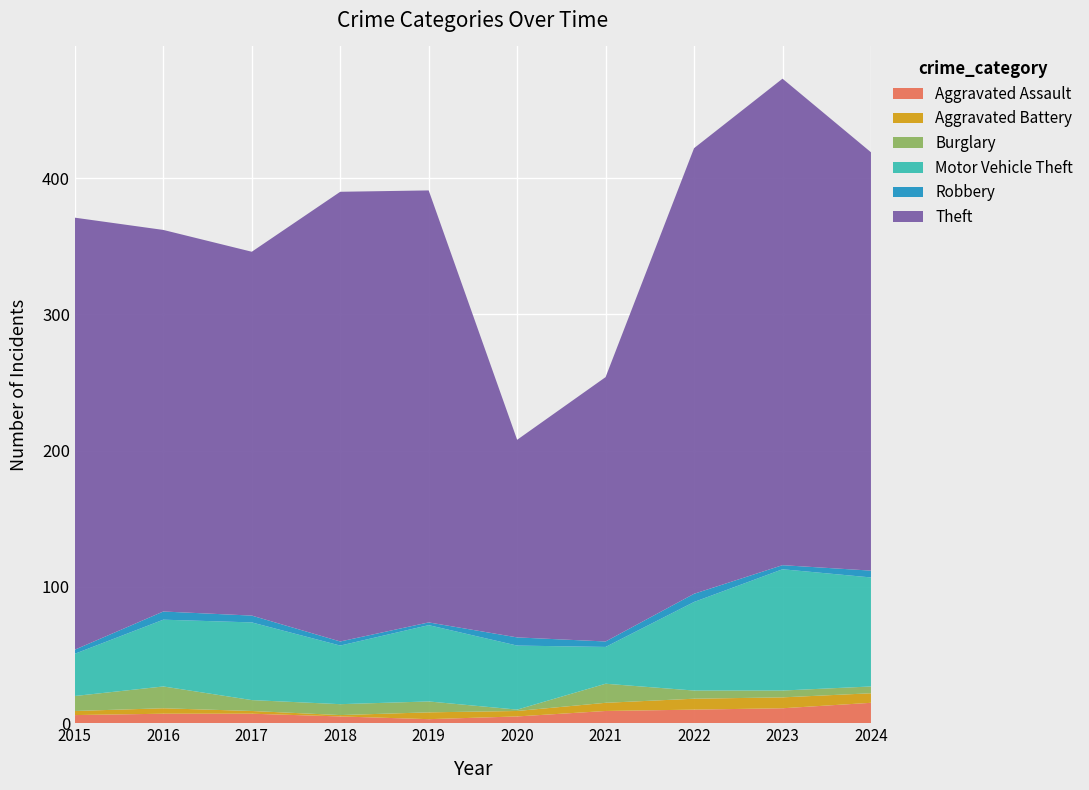

Reading left to right, transcribe all the data shown in this chart.

Aggravated Assault: 2015=6	2016=7	2017=7	2018=5	2019=3	2020=5	2021=9	2022=10	2023=11	2024=15
Aggravated Battery: 2015=3	2016=4	2017=2	2018=1	2019=5	2020=4	2021=6	2022=8	2023=8	2024=7
Burglary: 2015=11	2016=16	2017=8	2018=8	2019=8	2020=1	2021=14	2022=6	2023=5	2024=5
Motor Vehicle Theft: 2015=31	2016=49	2017=57	2018=43	2019=56	2020=47	2021=27	2022=65	2023=89	2024=80
Robbery: 2015=3	2016=6	2017=5	2018=3	2019=2	2020=6	2021=4	2022=6	2023=3	2024=5
Theft: 2015=317	2016=280	2017=267	2018=330	2019=317	2020=145	2021=194	2022=327	2023=357	2024=307